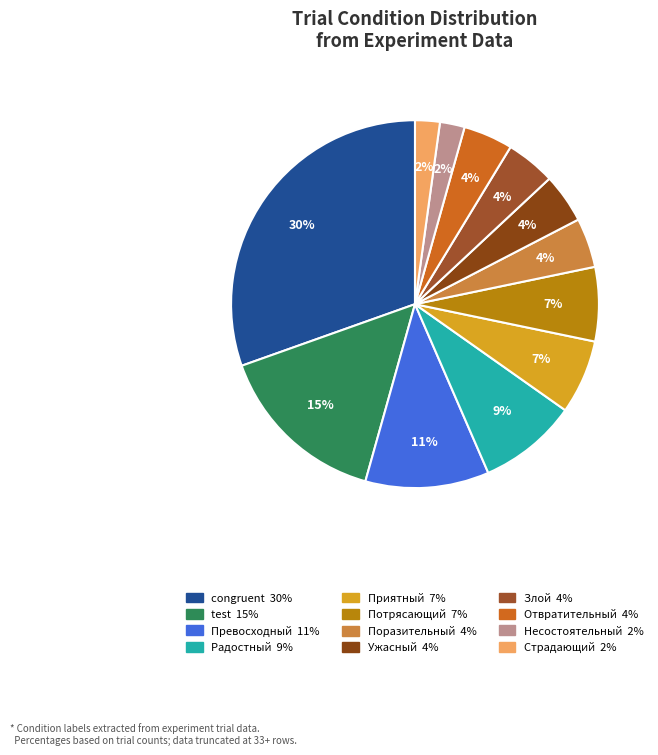

What is the smallest slice in the pie chart?

Несостоятельный